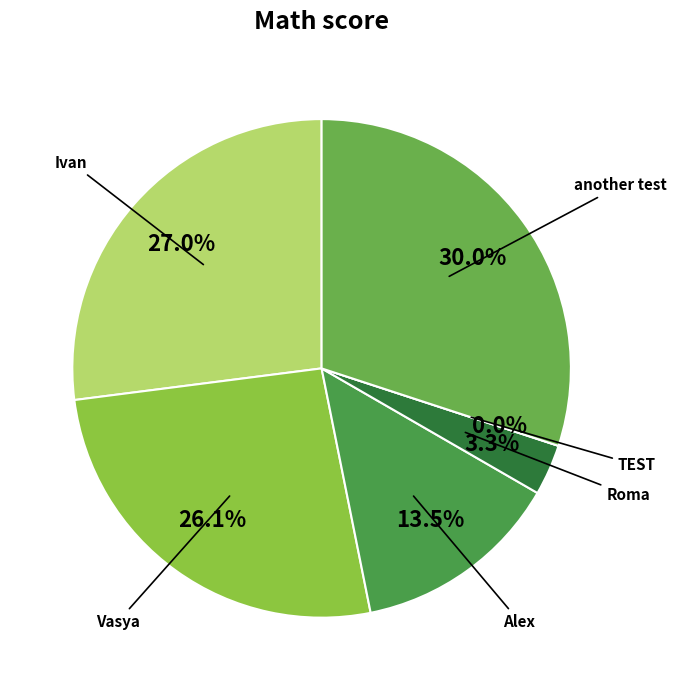

To the nearest percent, what is the combined percentage of Roma and TEST?

3%